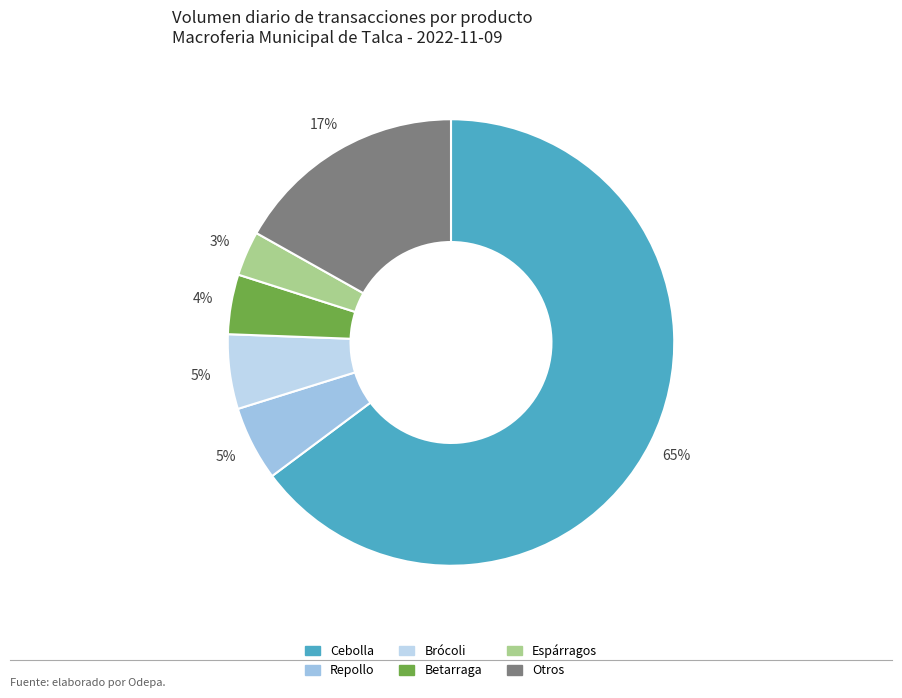

How many slices are in this pie chart?

6